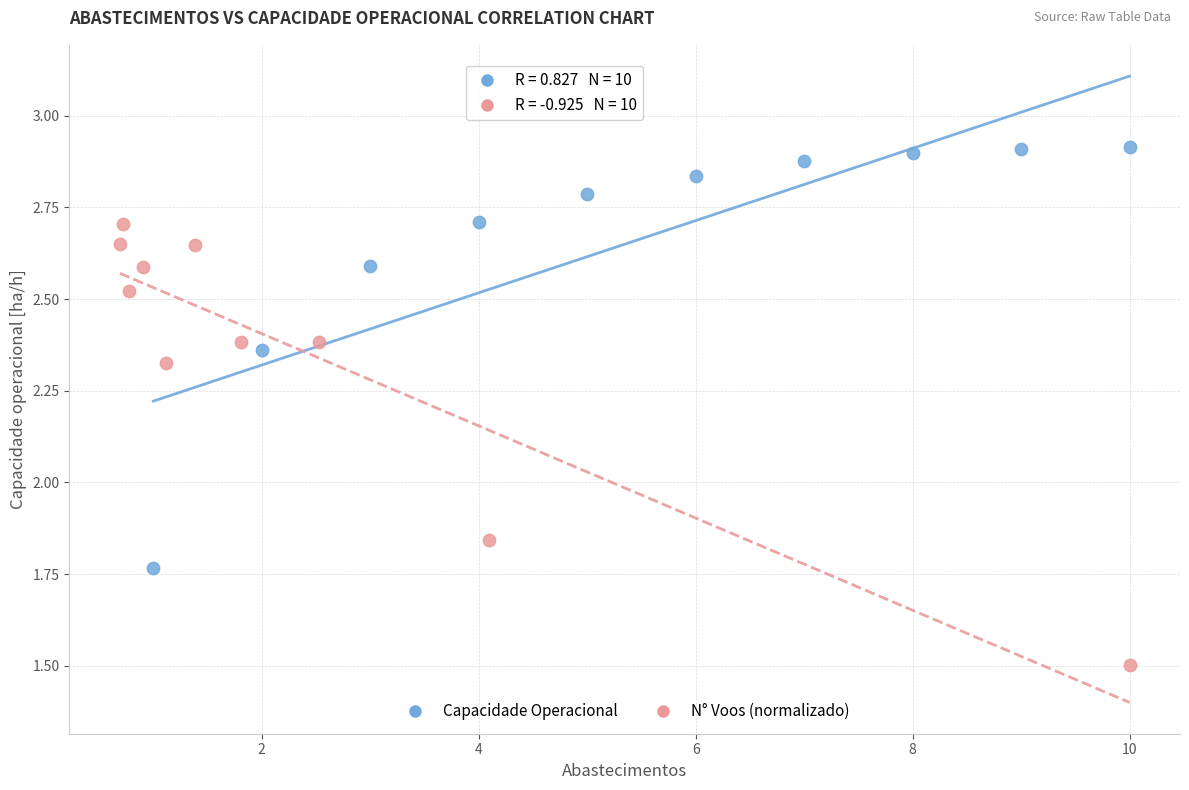

Which series contains the lowest Y value?

N° Voos (normalizado)